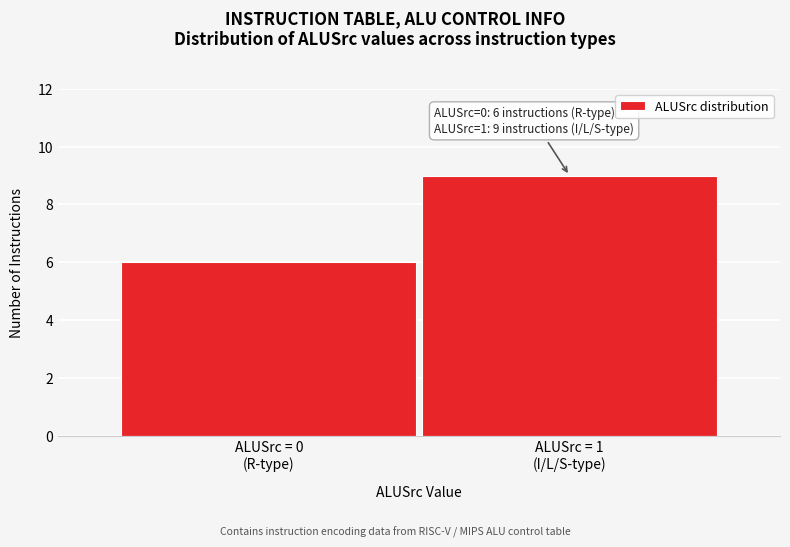

Reading left to right, list all the values displayed in this chart.

6	9